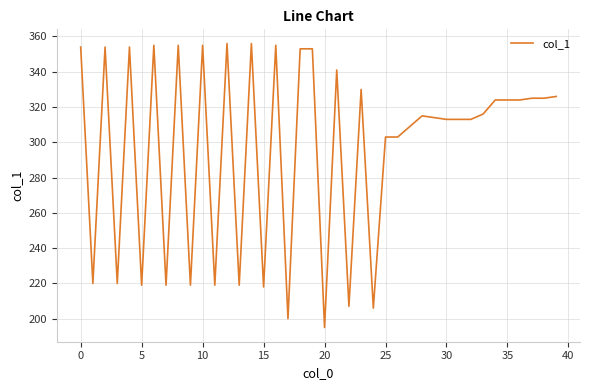

What is the greatest value displayed?

356